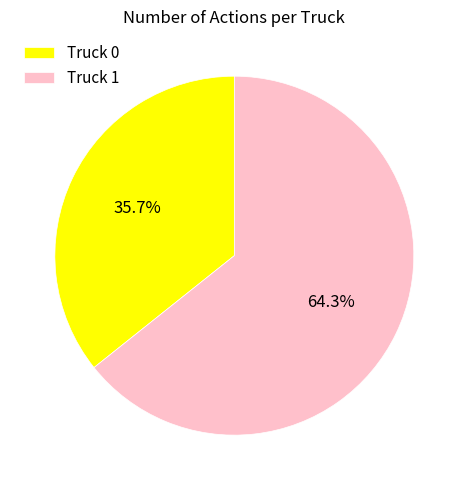

What percentage is NOT represented by Truck 0?

64.3%